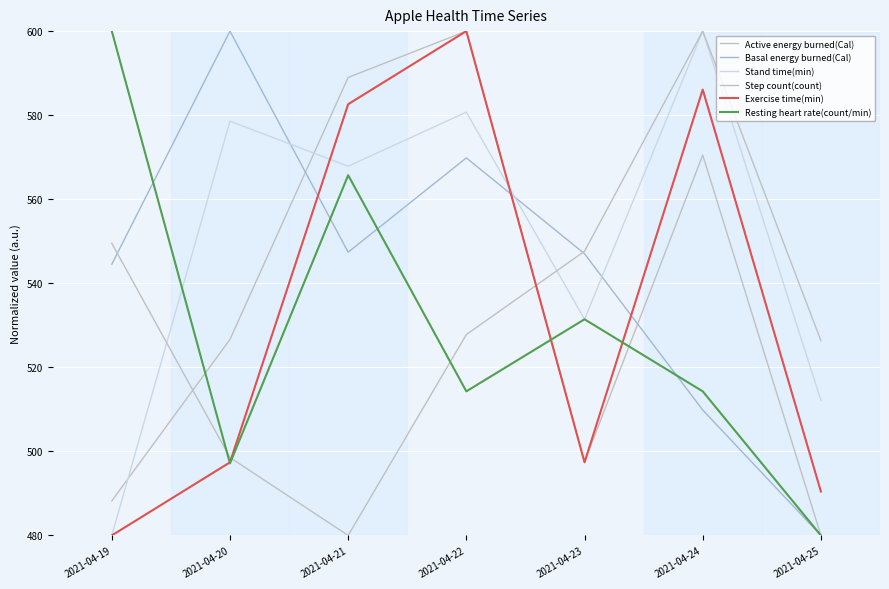

How many intersections are there between Exercise time(min) and Step count(count)?

2